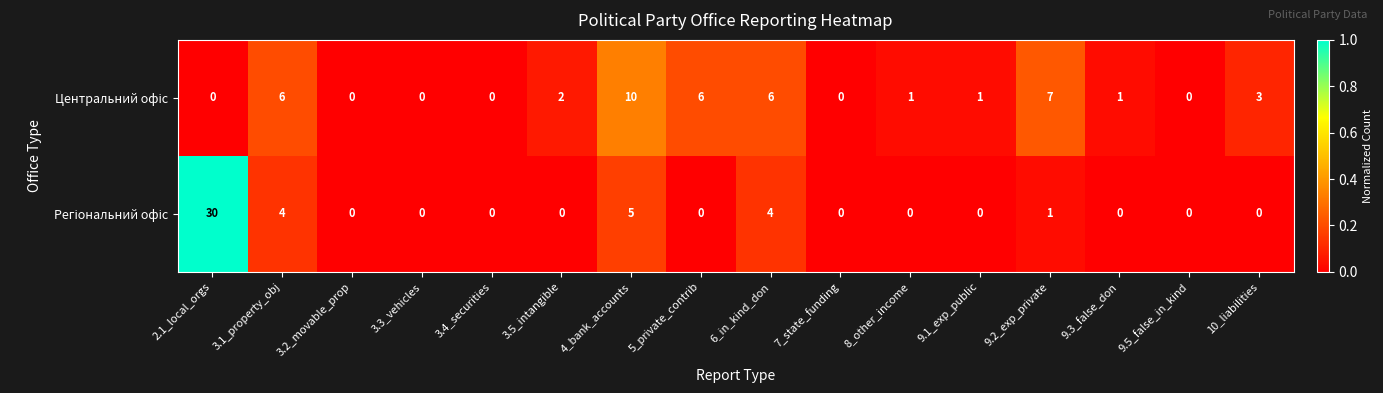

At which category is the sum across all series the highest?

2.1_local_orgs